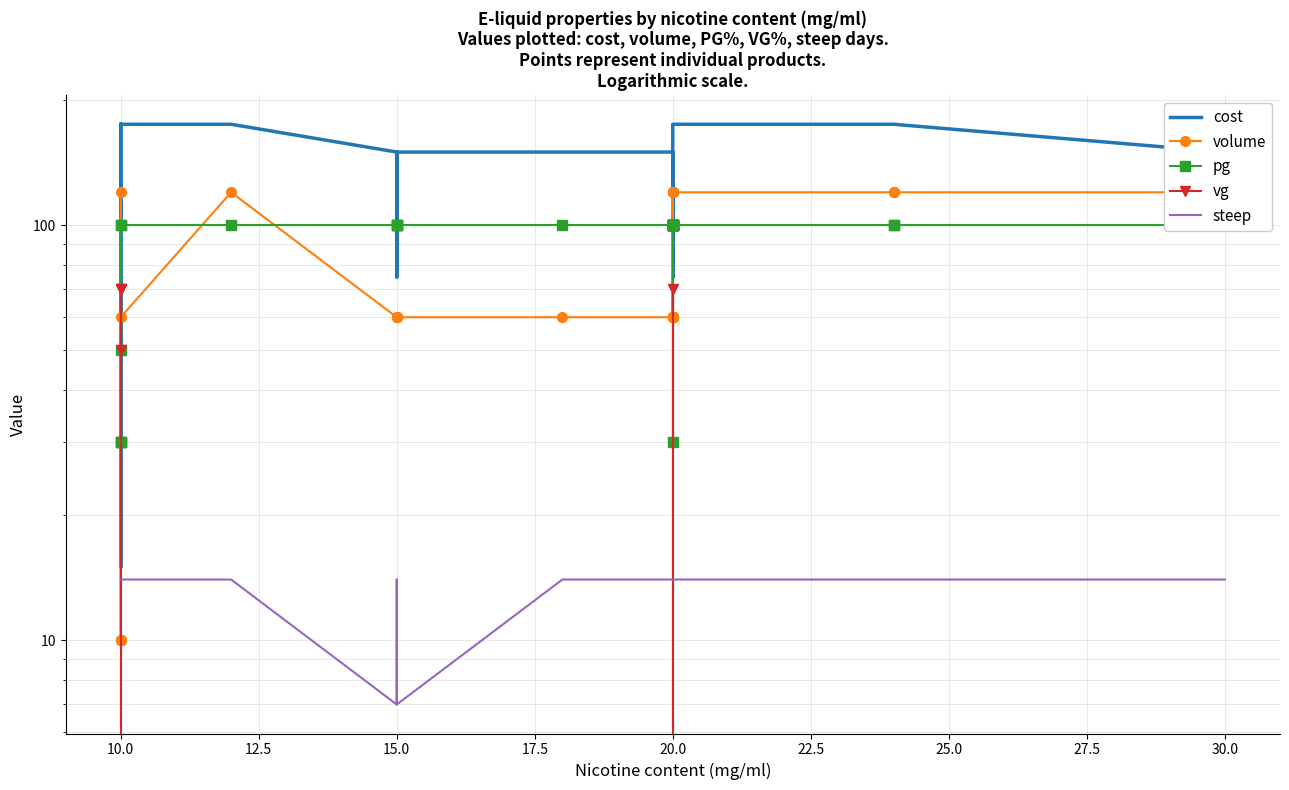

How many lines are shown in the chart?

5